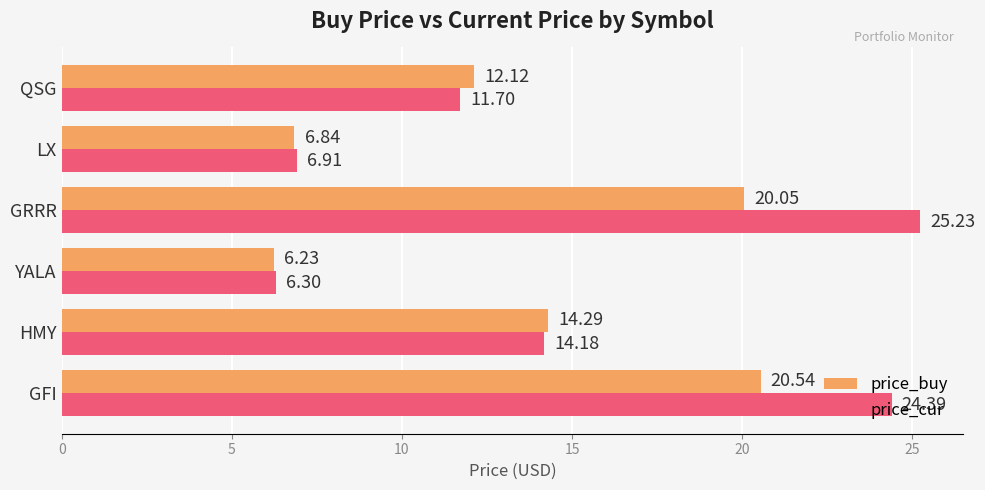

Which series has the widest spread of values?

price_cur